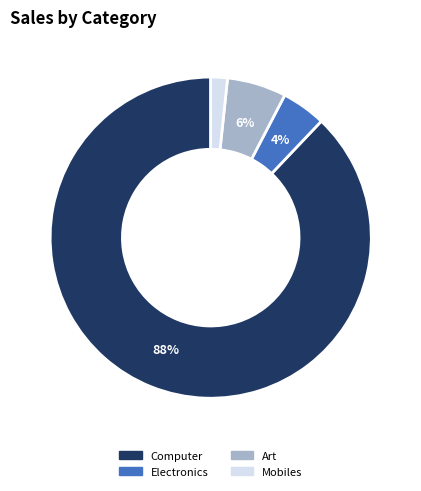

Is there a majority slice in this chart?

Yes